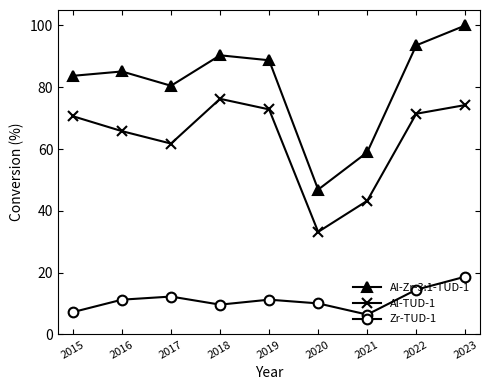

How many values in the Al-TUD-1 series are below 70?

4